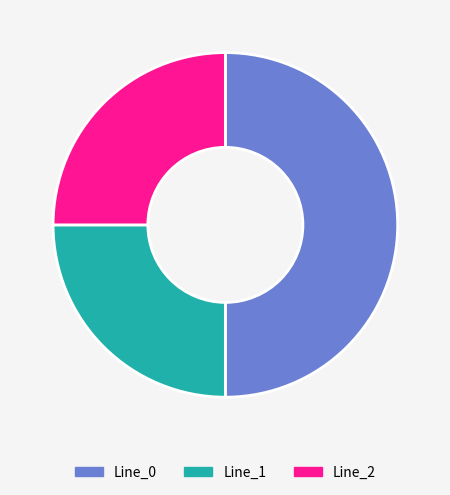

Count the number of slices in the pie.

3